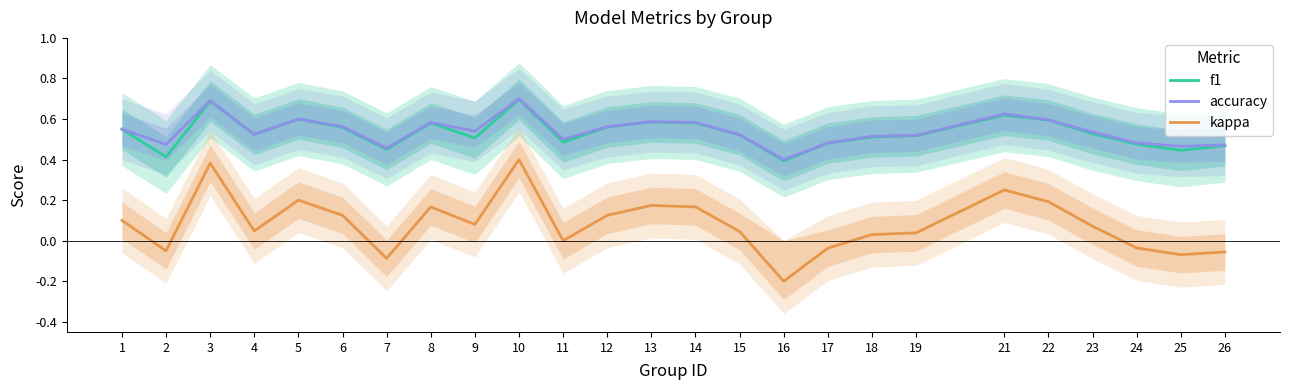

What is the difference between the maximum and minimum values in the accuracy series?

0.3